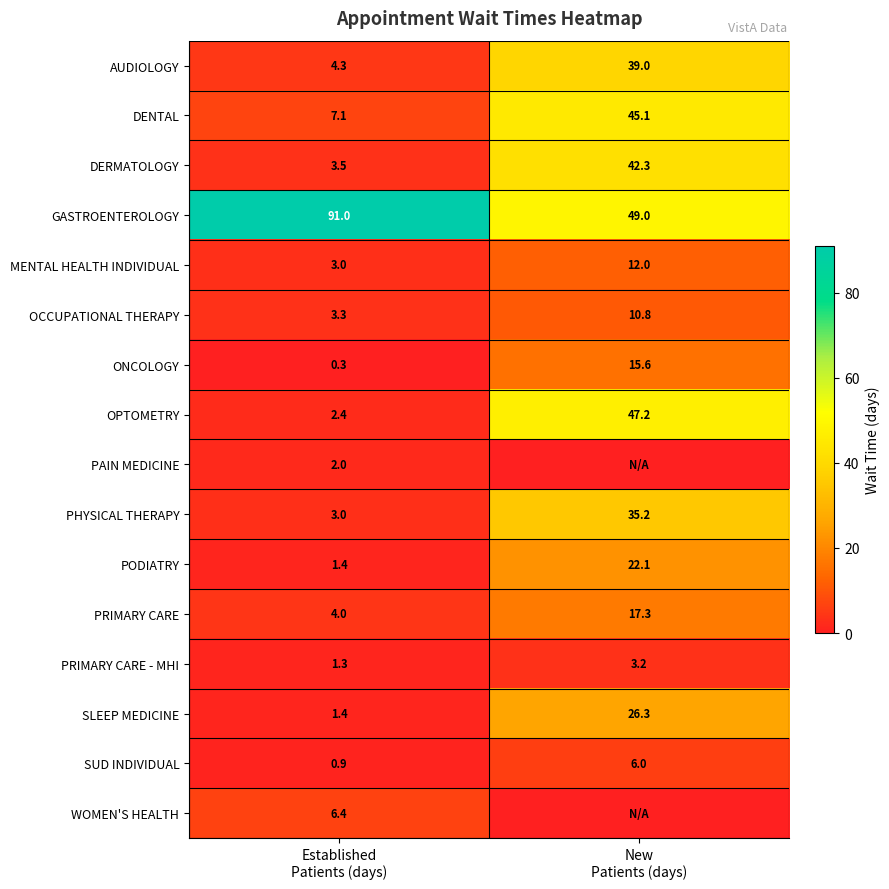

What is the highest value of the MENTAL HEALTH INDIVIDUAL series?

12.0